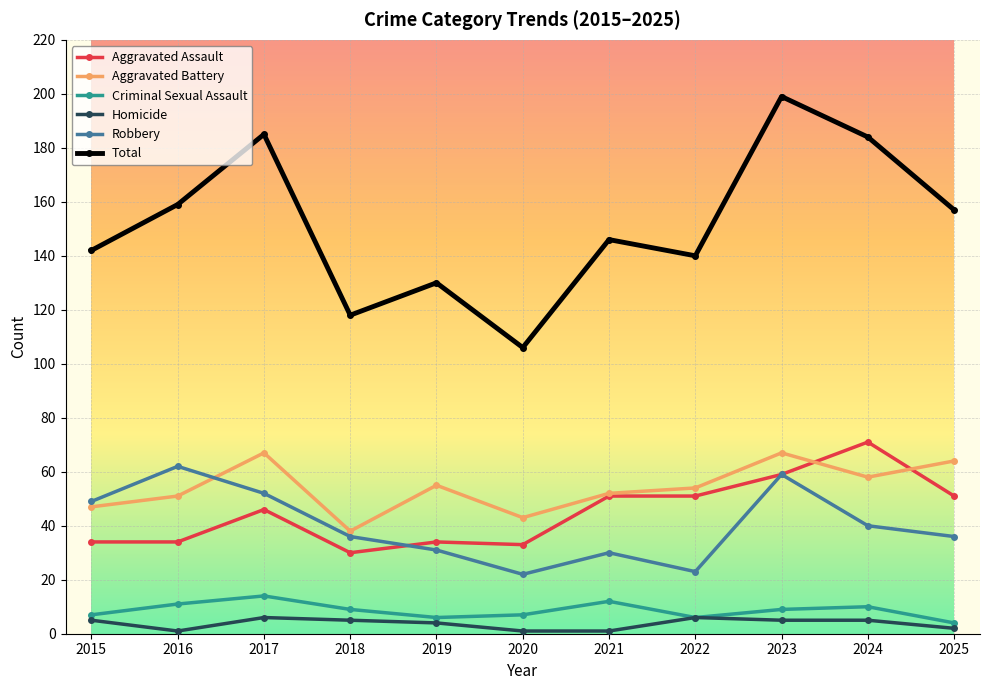

In Aggravated Battery, how many points are lower than both neighbors (excluding endpoints)?

3